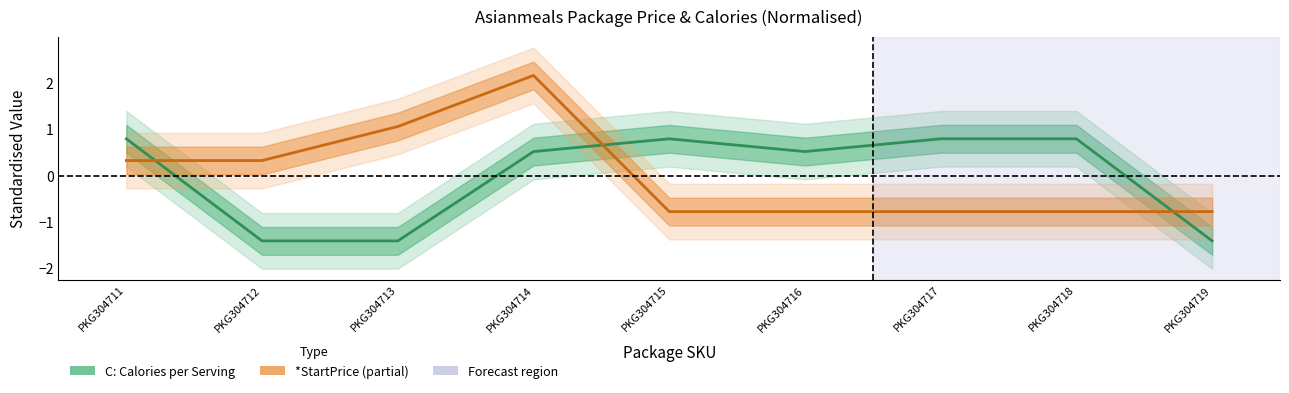

Which series has the widest spread of values?

*StartPrice